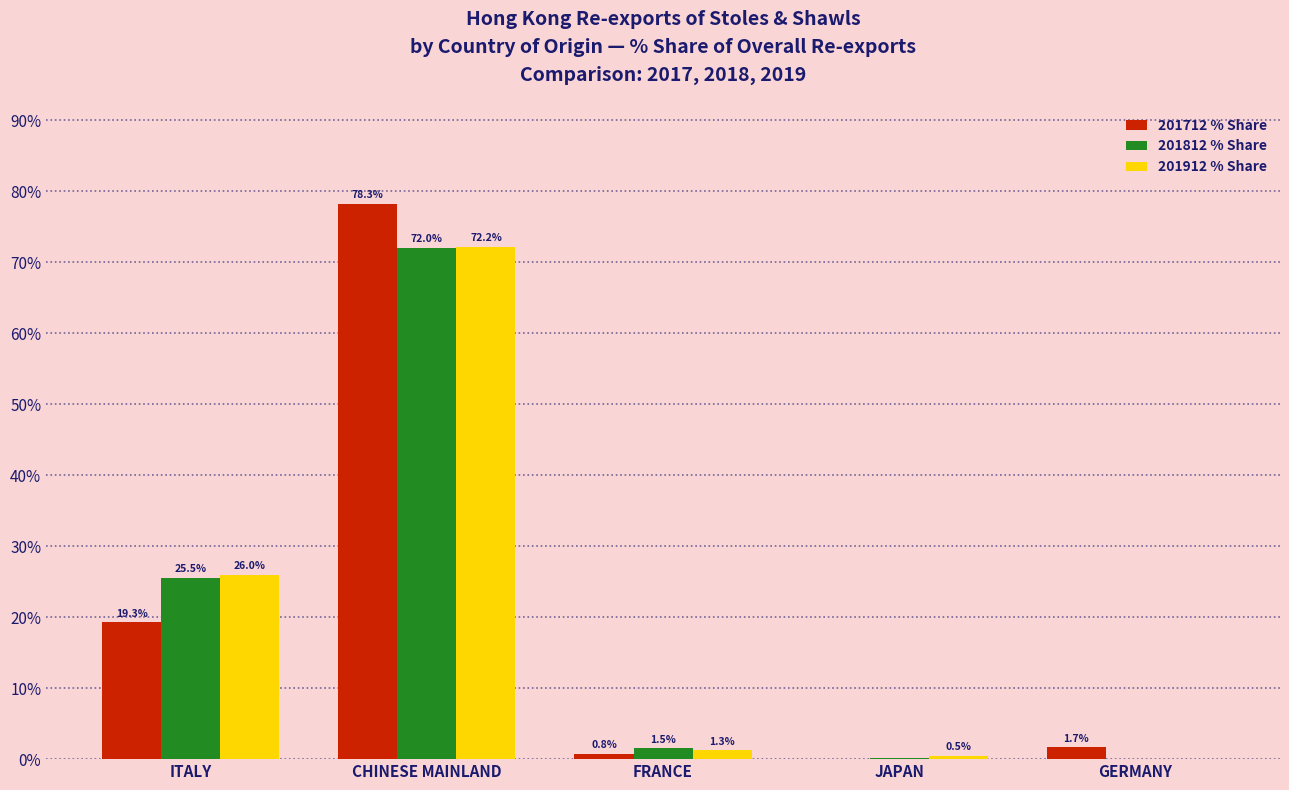

Is it true that 201912 % Share equals 72.2 at CHINESE MAINLAND?

True